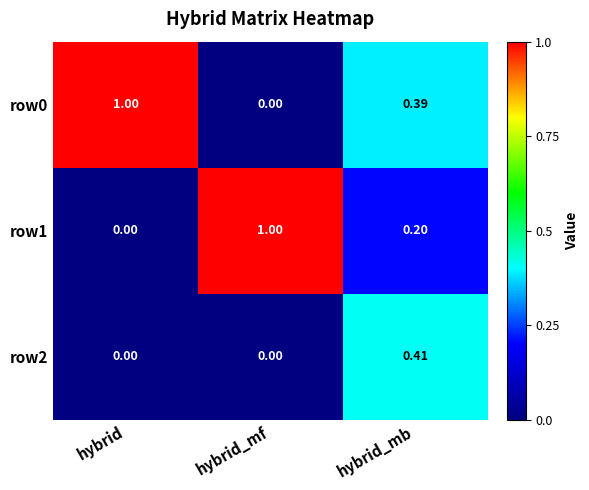

Which series has the largest total across all categories?

row0